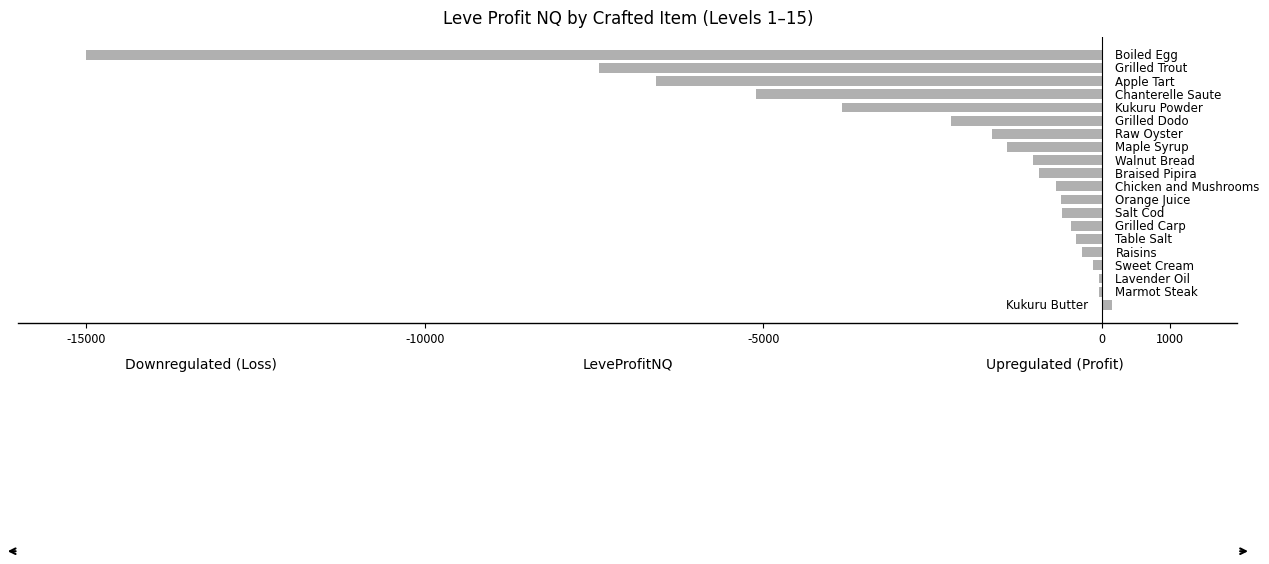

What is the sum of all values?

-48210.5